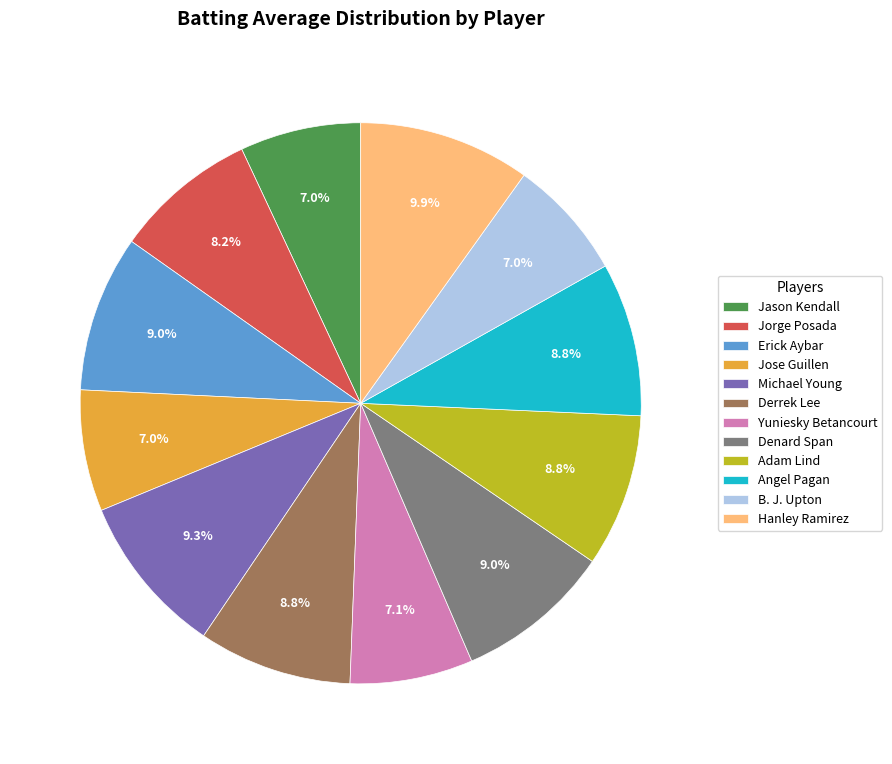

Does Erick Aybar represent more than half of the total?

No